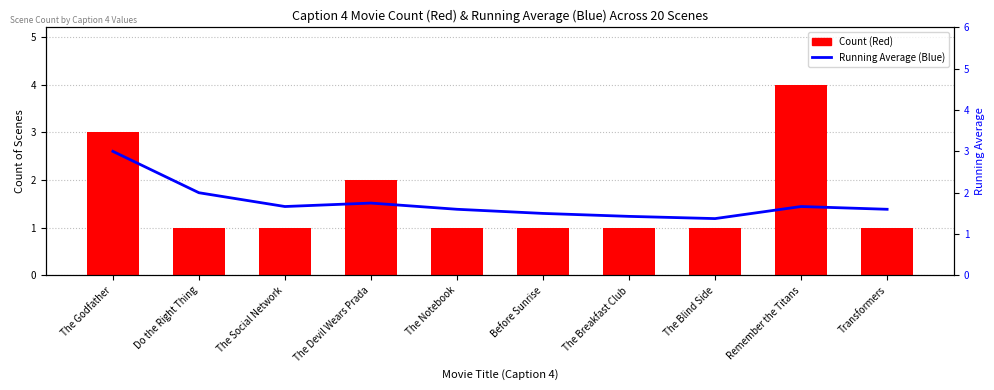

The Count (Red) series shows 1.0 at The Social Network. True or false?

True